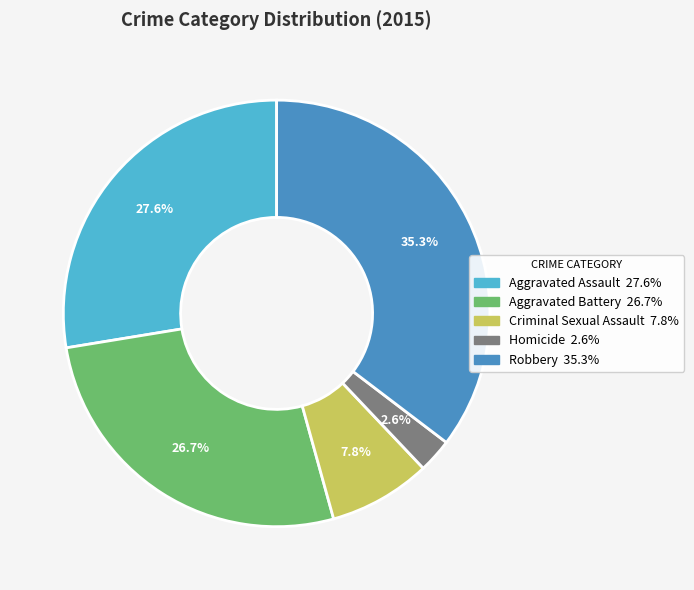

Which slice is the smallest?

Homicide